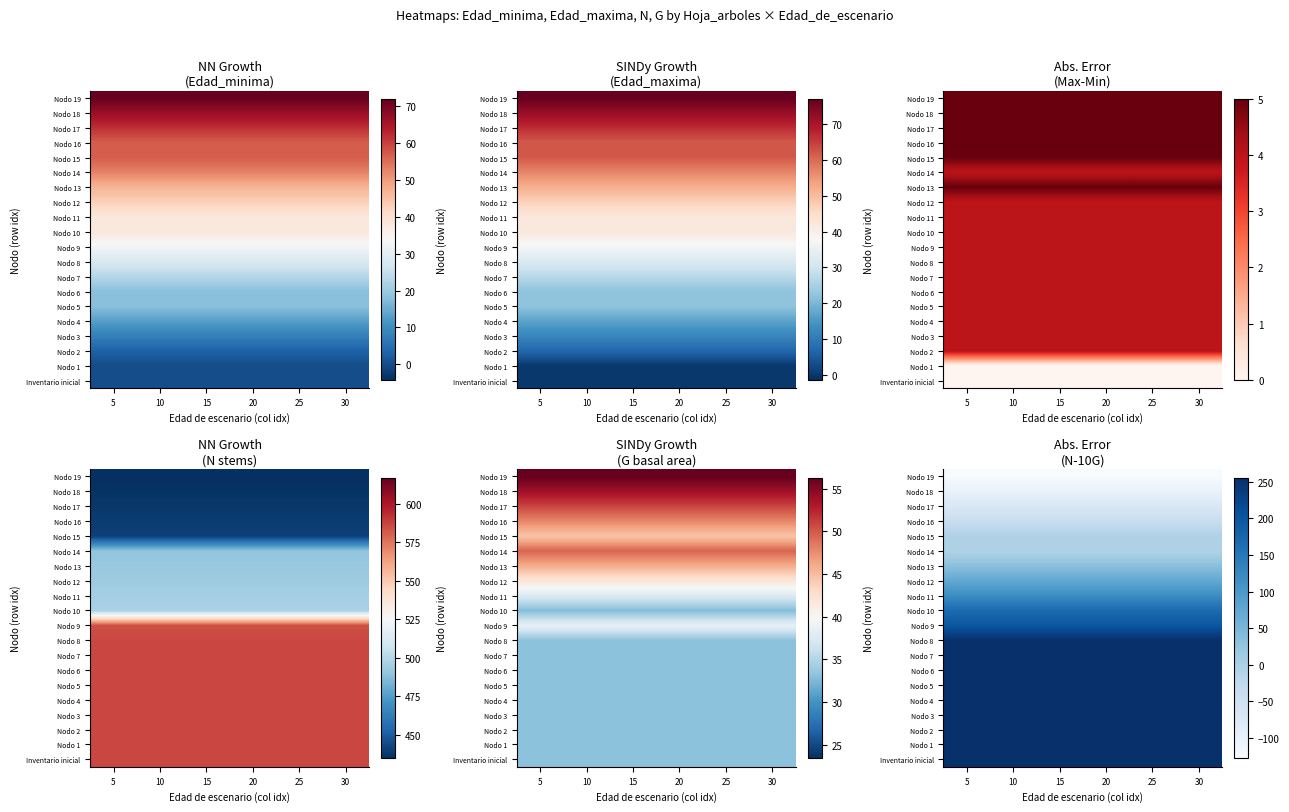

Is the value of Nodo 3 at 30 greater than the value of Nodo 4 at 15?

No